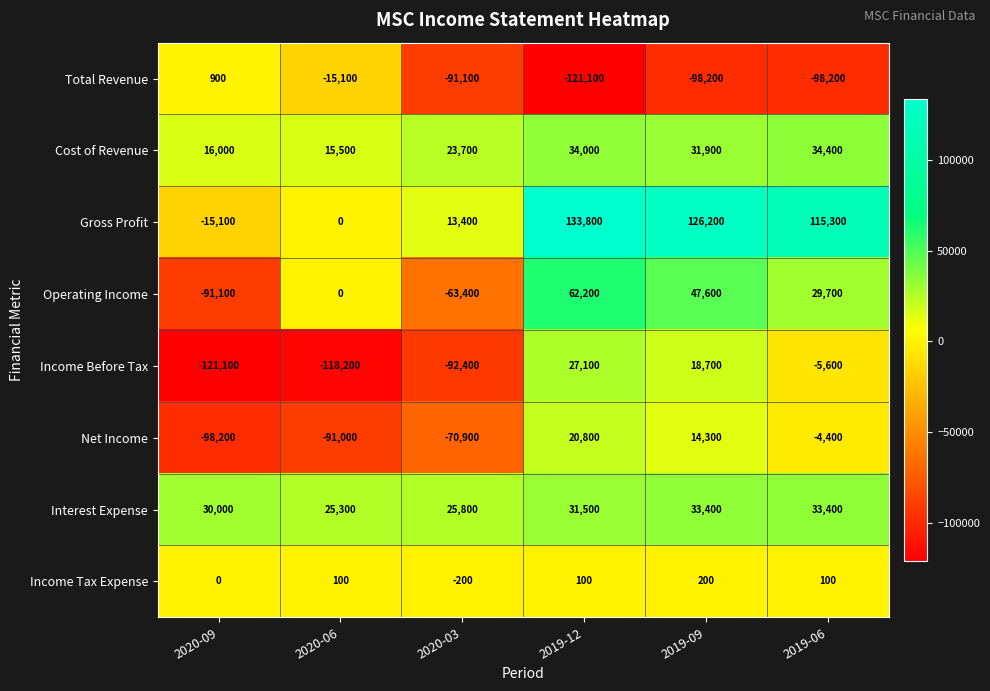

What is the smallest value displayed?

-121100